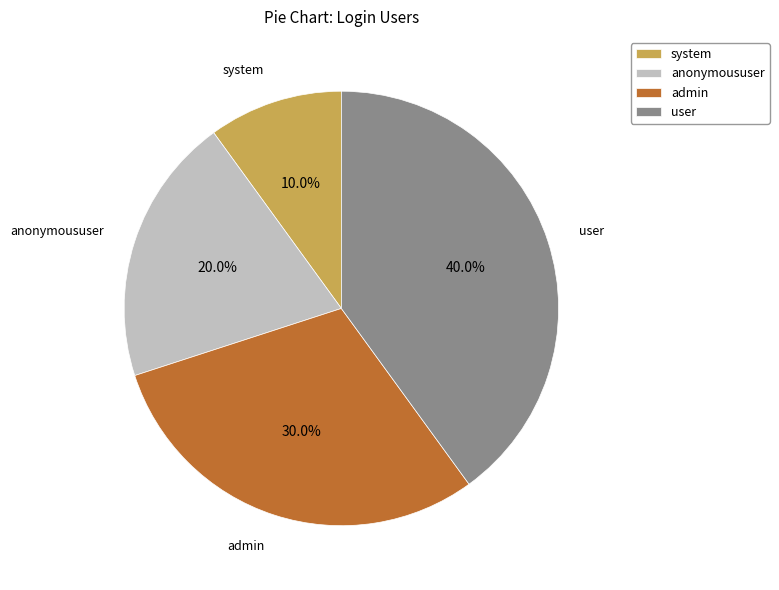

How many slices are in this pie chart?

4